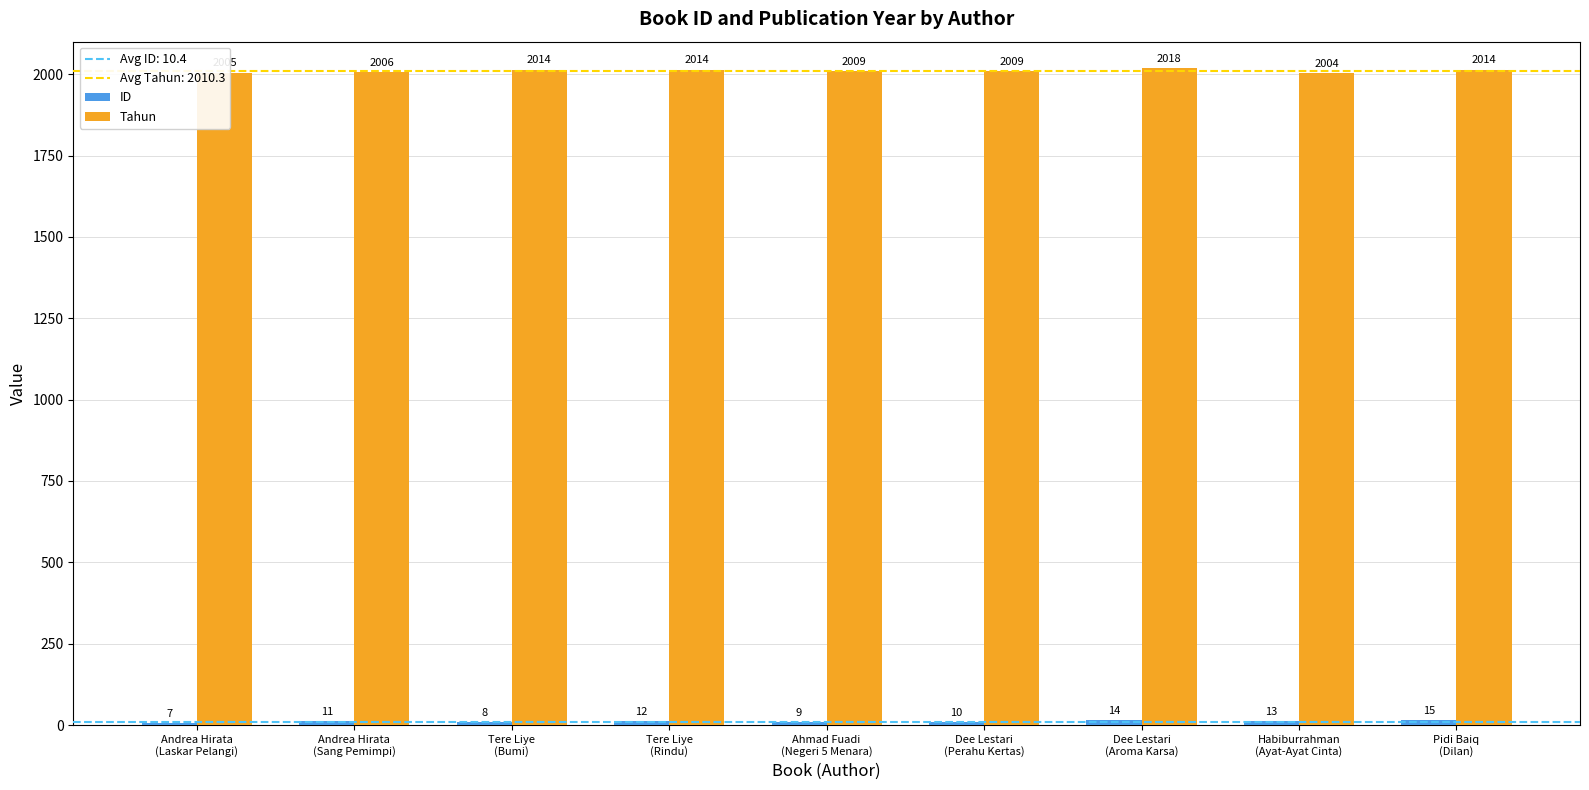

Where does the Tahun series first go above 2009?

Tere Liye
(Bumi)